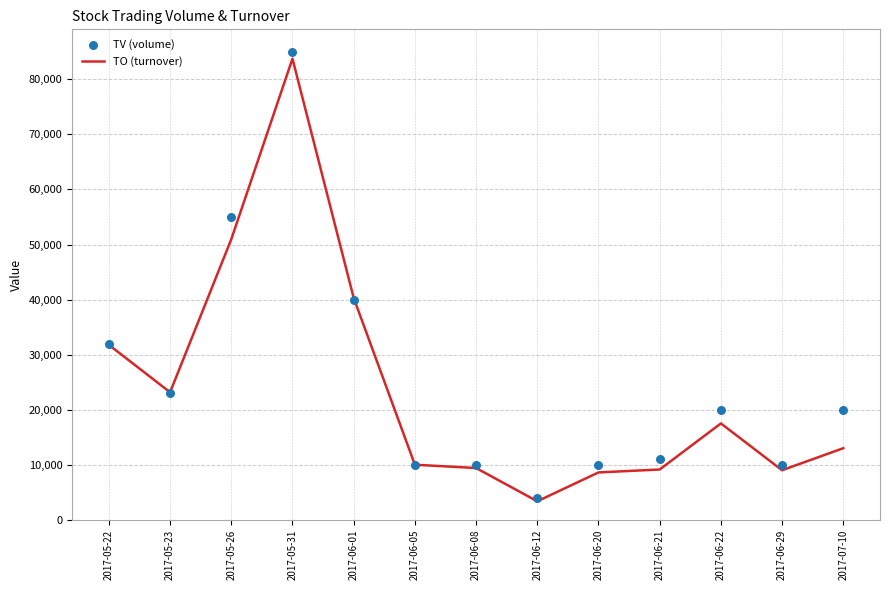

At how many categories does at least one series exceed 27763?

4